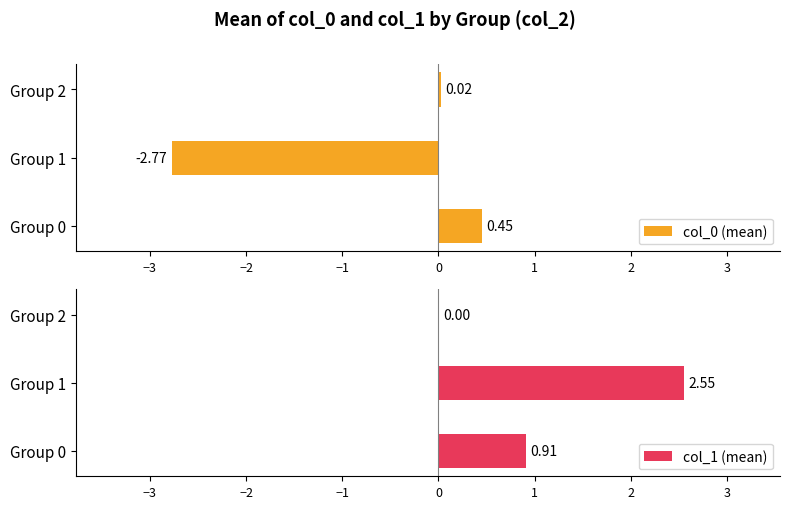

How many bars are there in each group?

2